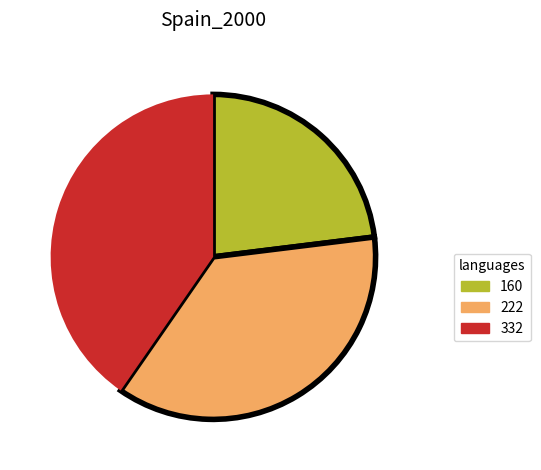

Do 160 and 332 together represent more than half of the pie?

Yes